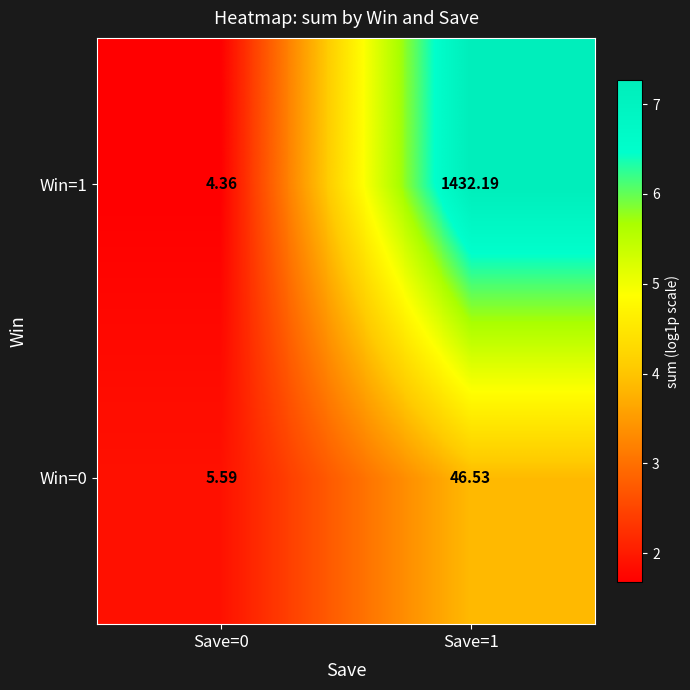

Is the value of Win=1 at Save=0 greater than the value of Win=0 at Save=1?

No